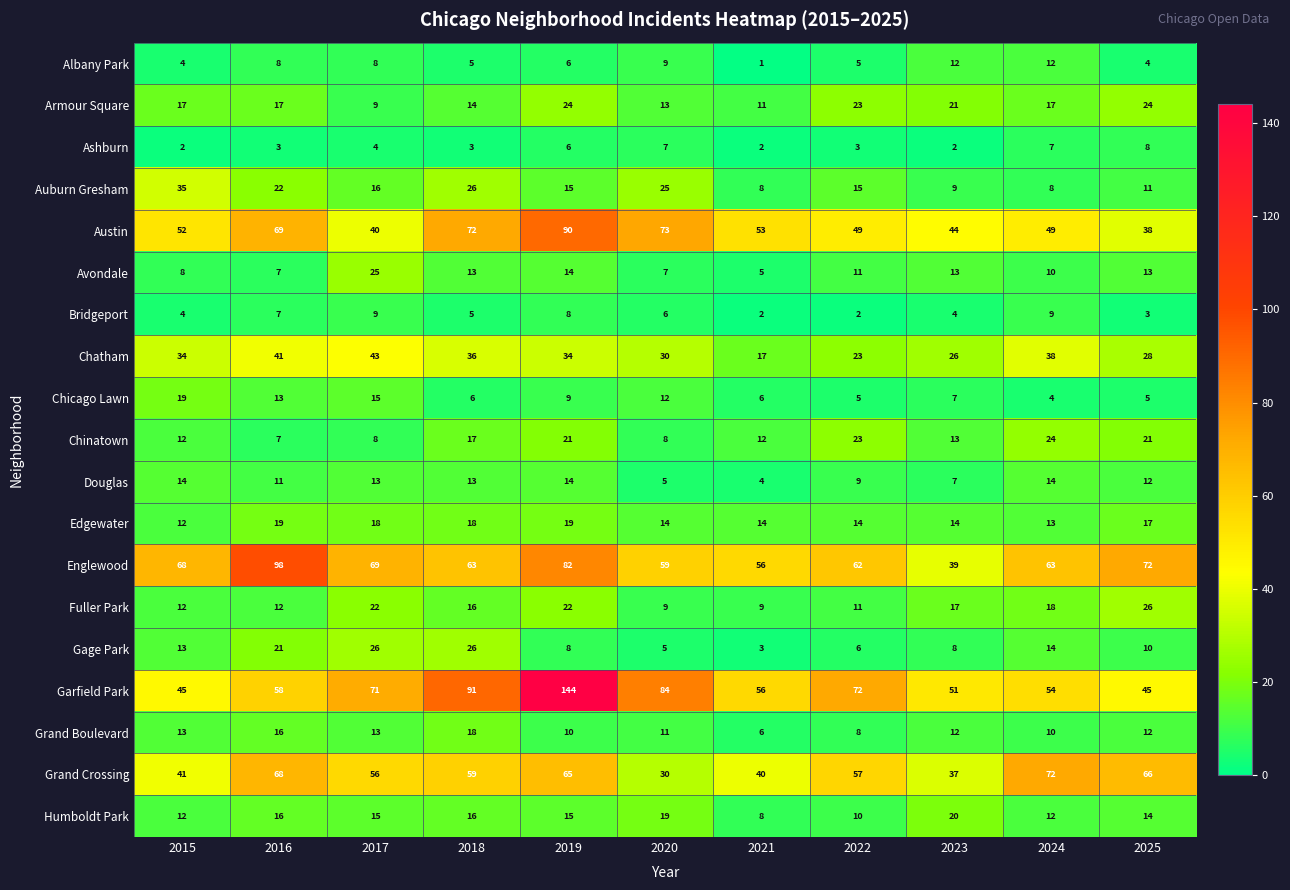

Is the value of Douglas at 2015 greater than the value of Armour Square at 2020?

Yes